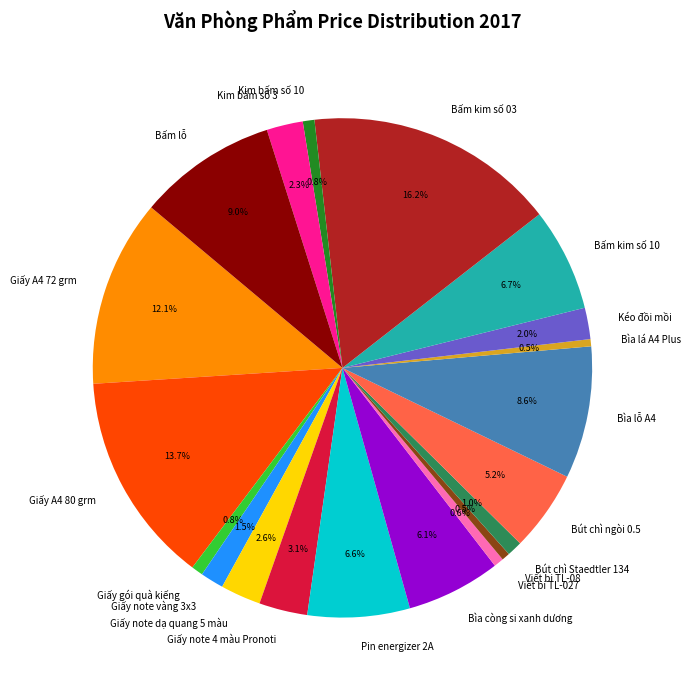

Is there any slice that represents more than half of the pie?

No